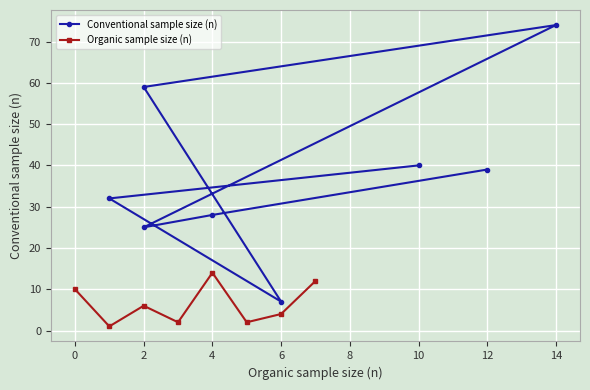

The value of Organic sample size (n) at 0 is 2. True or false?

False